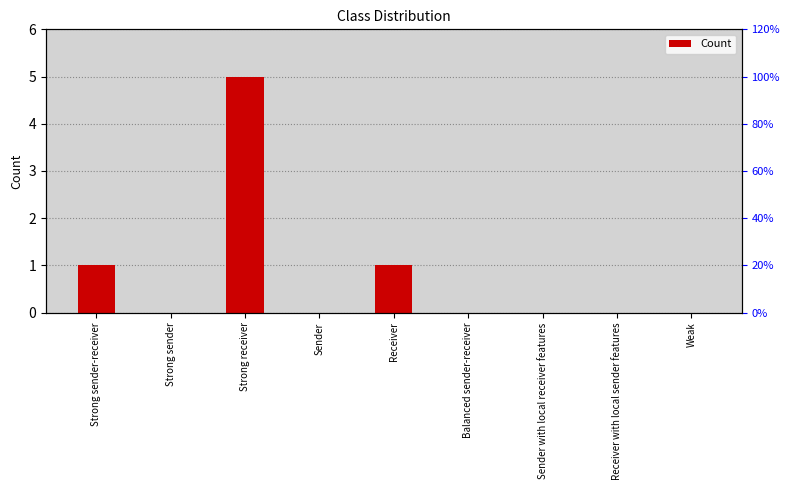

List the labels in order of value, smallest first.

Strong sender, Sender, Balanced sender-receiver, Sender with local receiver features, Receiver with local sender features, Weak, Strong sender-receiver, Receiver, Strong receiver